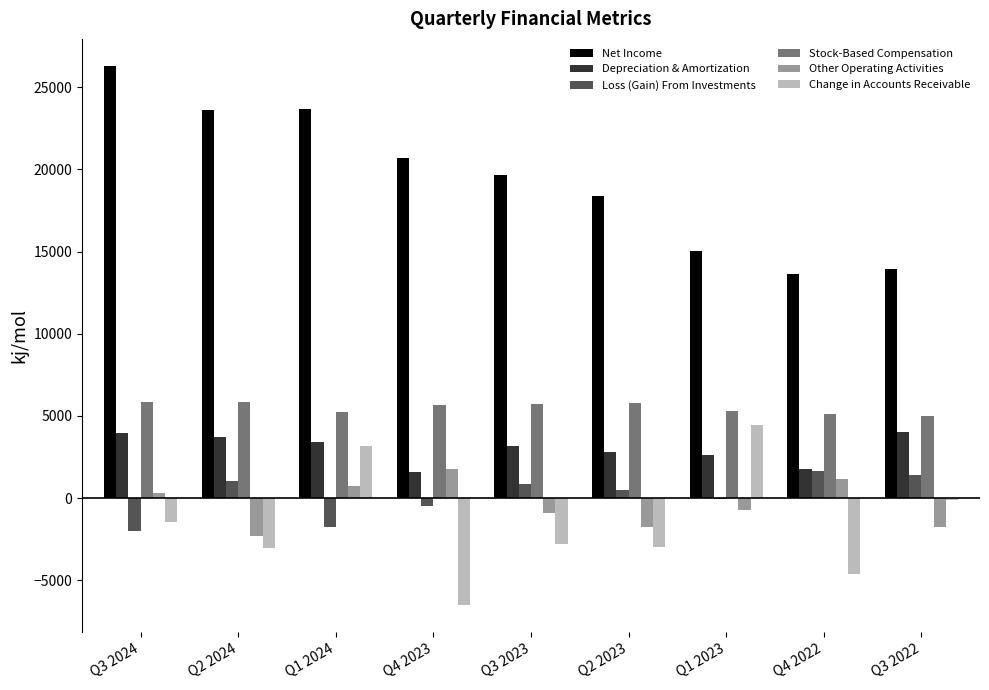

Count the number of categories in the chart.

9